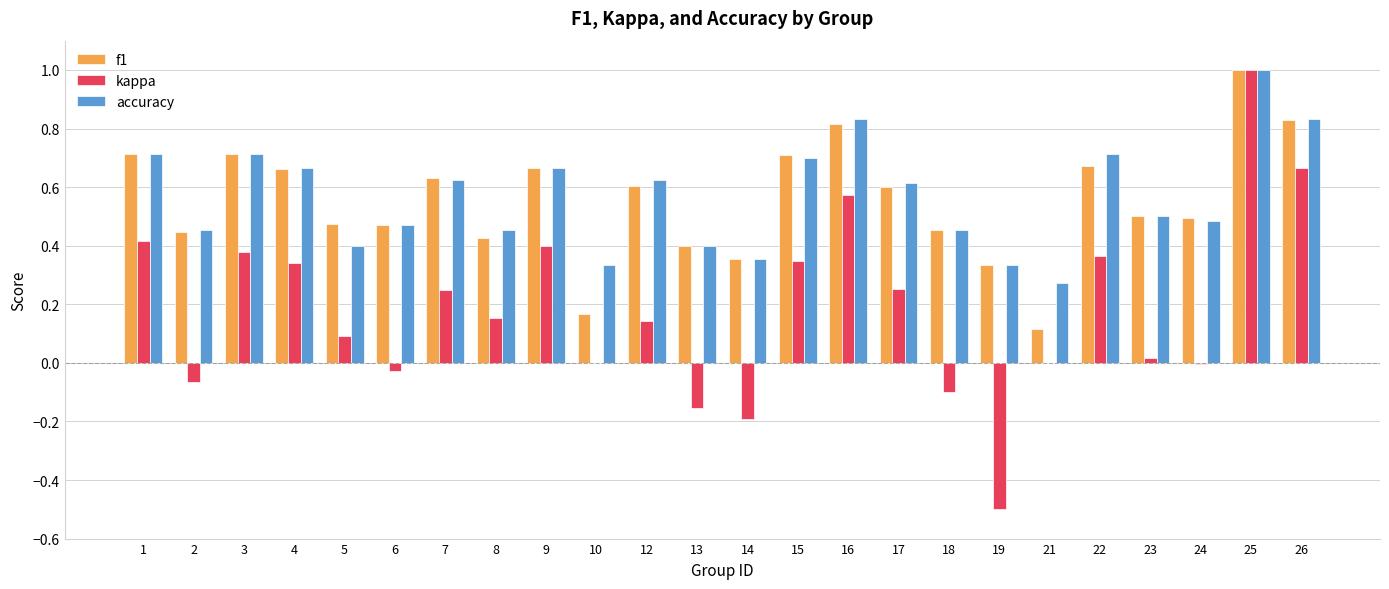

What is the highest value of the f1 series?

1.0